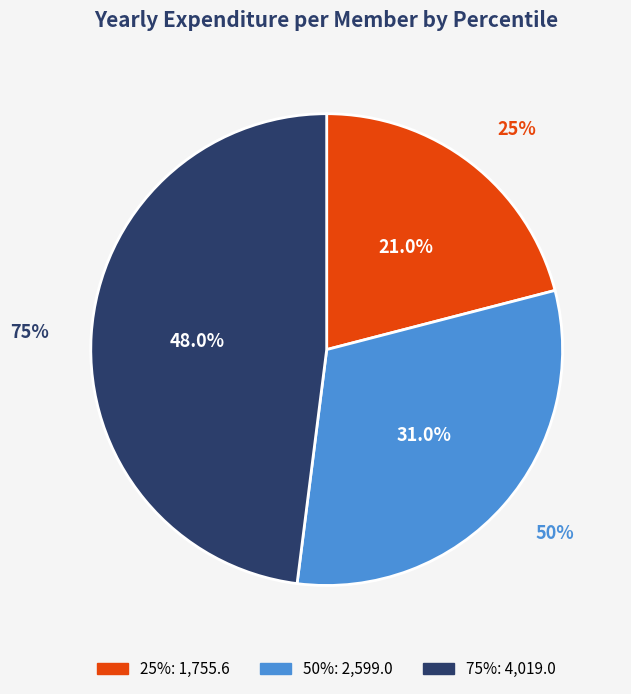

Combined, what portion of the pie is 50% and 25%?

52.0%